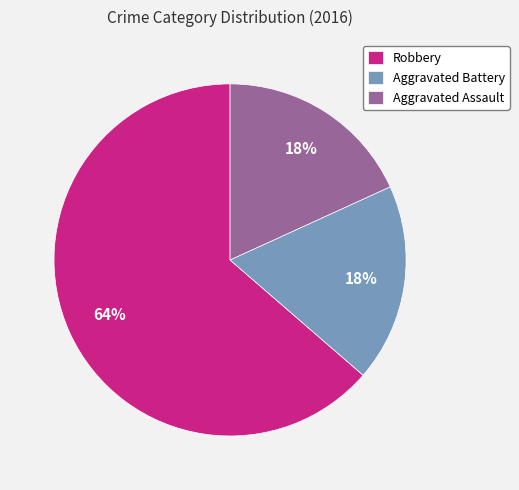

Count the number of slices in the pie.

3